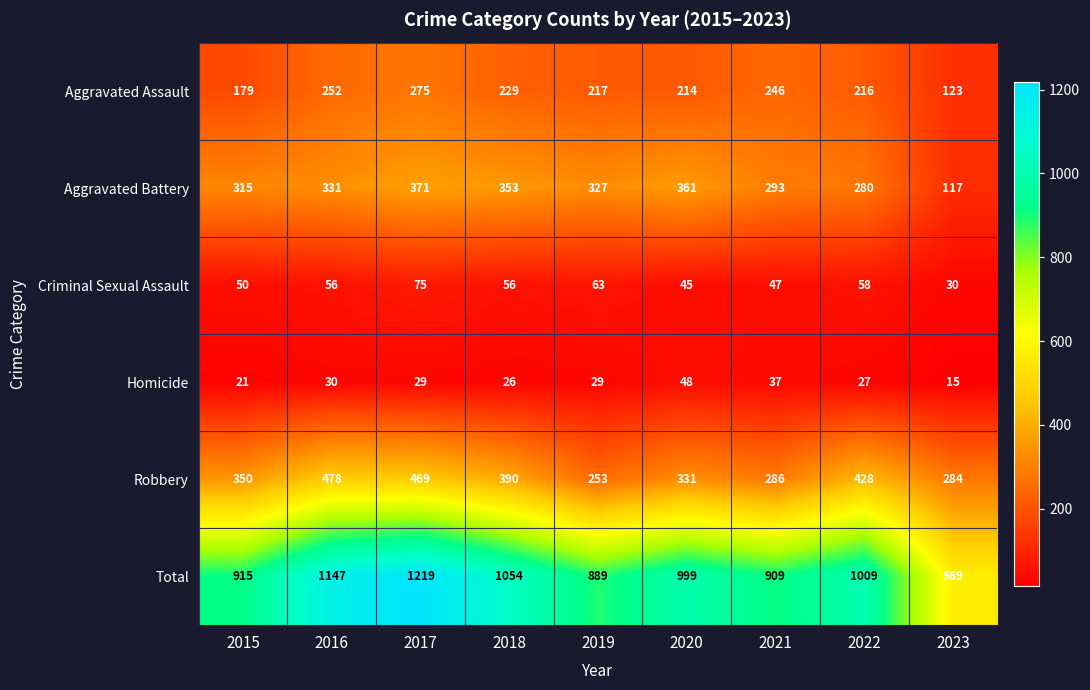

Rank the series by their maximum value, from highest to lowest.

Total, Robbery, Aggravated Battery, Aggravated Assault, Criminal Sexual Assault, Homicide